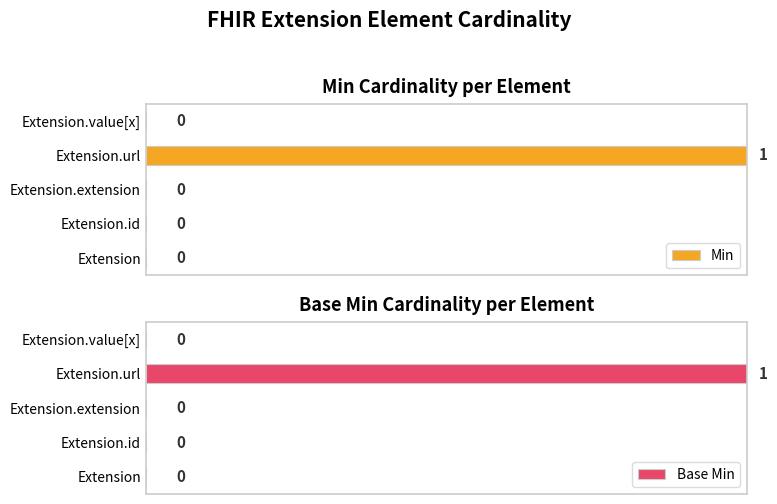

Which series has the largest total across all categories?

Min